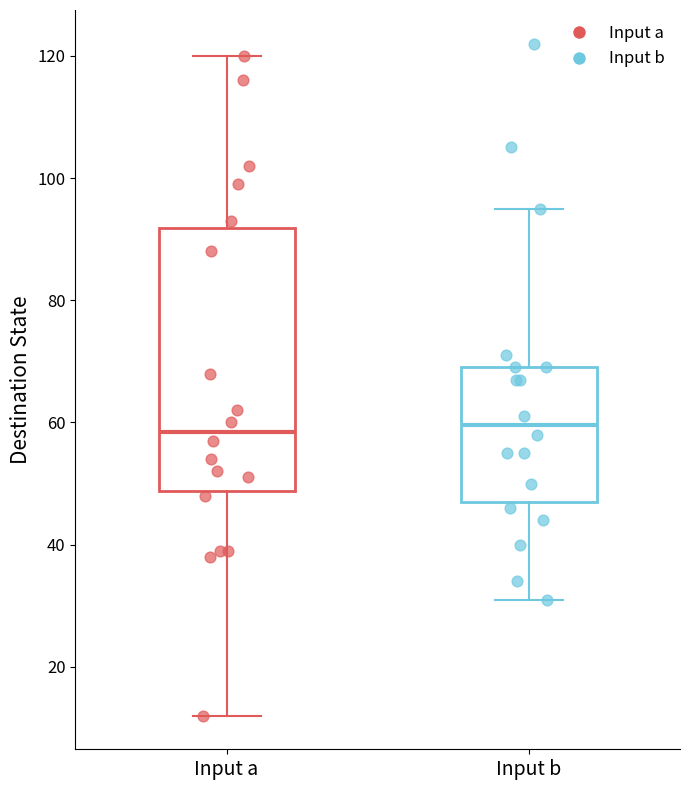

Reading left to right, transcribe this box plot: for each box, give where its median line is, the range the box spans, and where its two whiskers end, as read against the y-axis. The values are not printed on the chart, so give them approximately, as read against the axis.

Input a: median 58, box 48 to 92, whiskers 12 to 120
Input b: median 60, box 48 to 70, whiskers 32 to 96